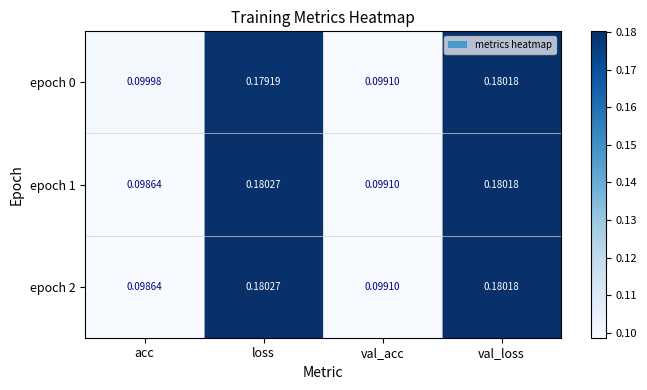

How many data points does each series have?

4